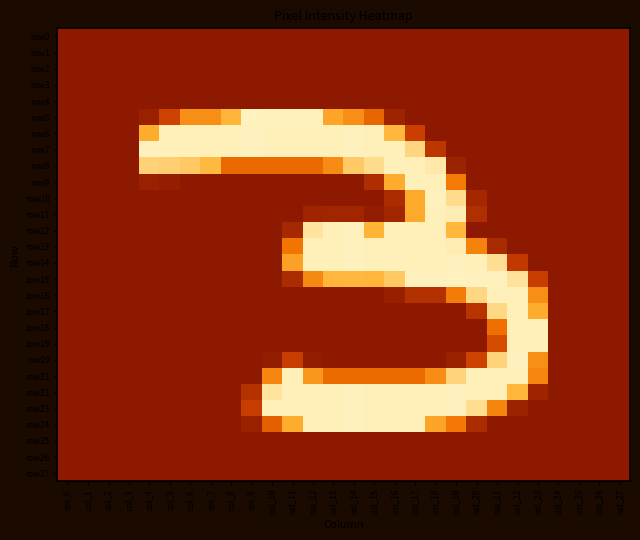

Which series changed the most between col_11 and col_26?

row5